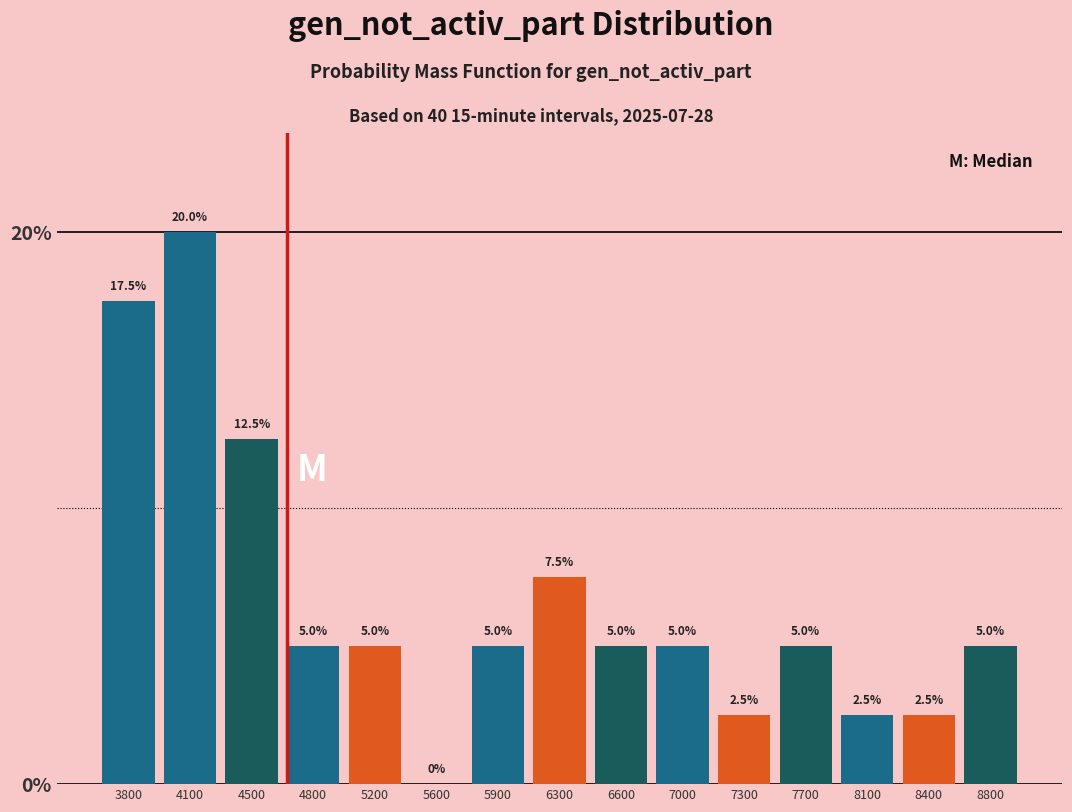

Over which range of the x-axis is the bar tallest?

3950 to 4300